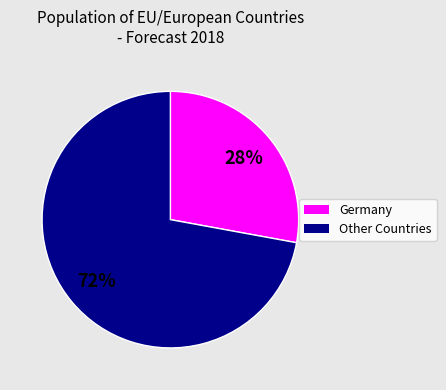

To the nearest percent, what is the difference between the largest and smallest slice percentages?

44%